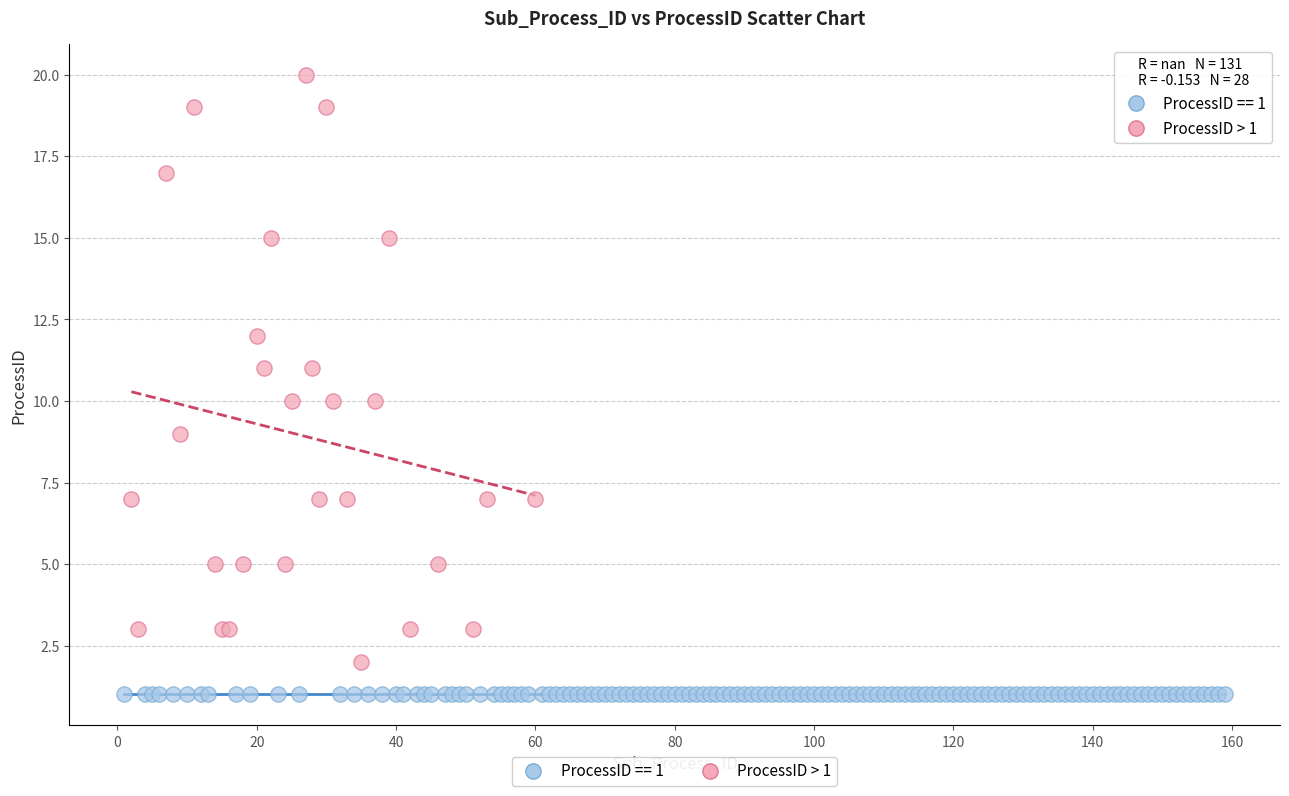

Which series reaches the maximum Y coordinate?

ProcessID > 1